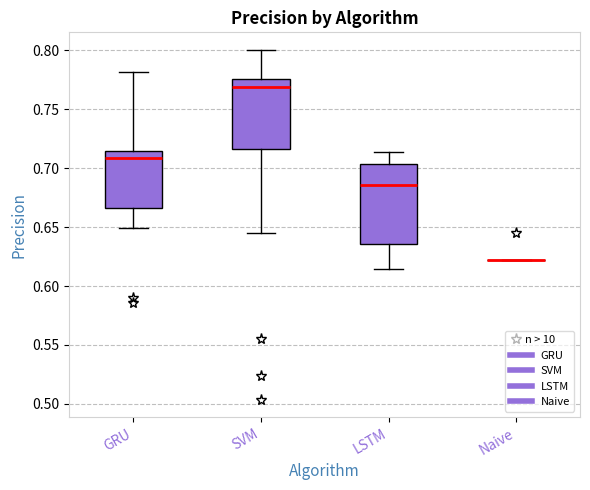

Comparing the boxes themselves (not the whiskers), which one is the tallest?

LSTM